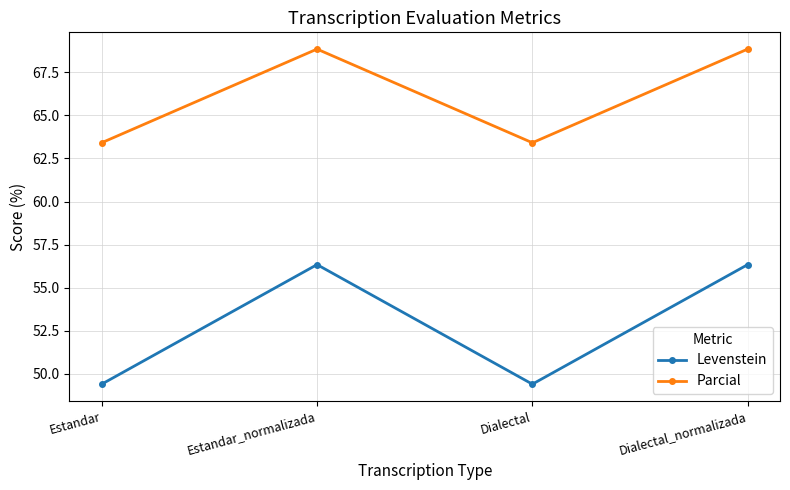

Which series changed the most between Estandar_normalizada and Dialectal?

Levenstein